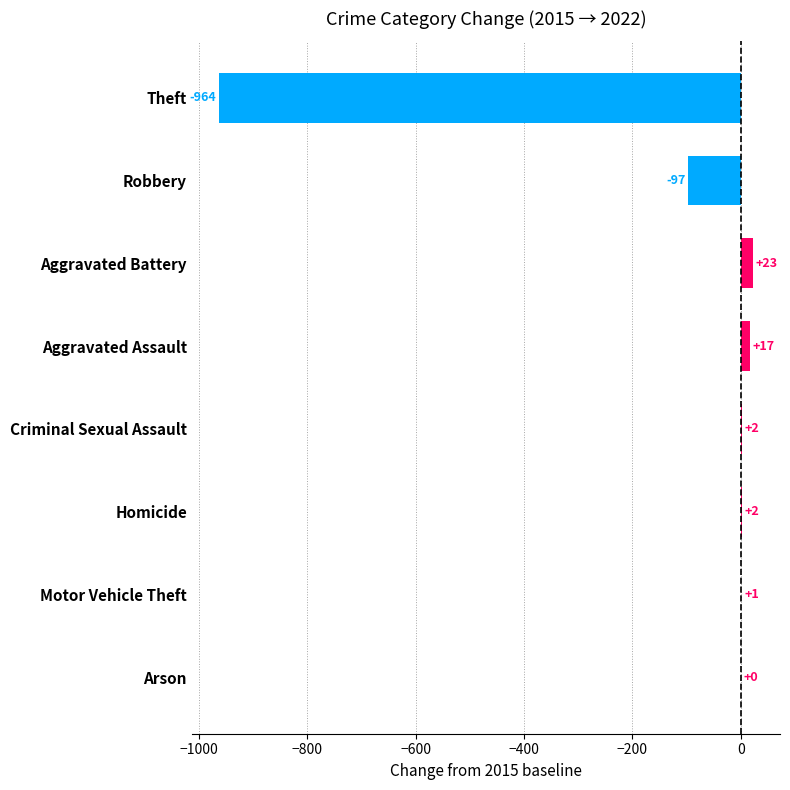

How many series are shown in this chart?

1